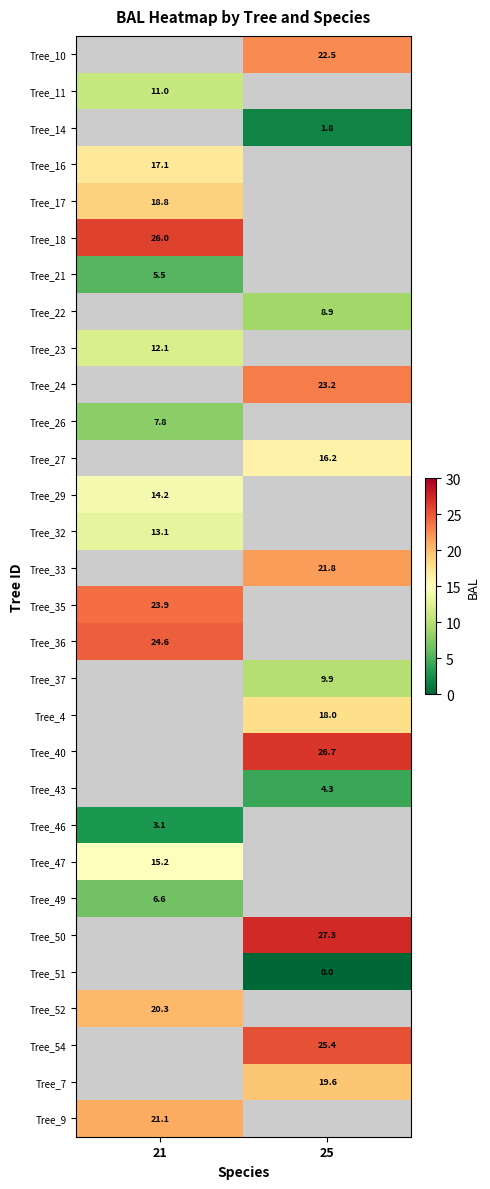

The Tree_23 series shows 4.4 at 21. True or false?

False